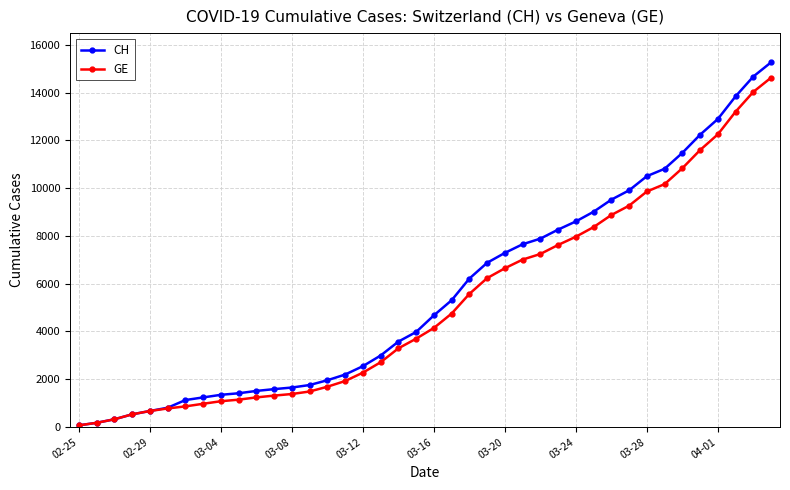

What is the highest value of the GE series?

14625